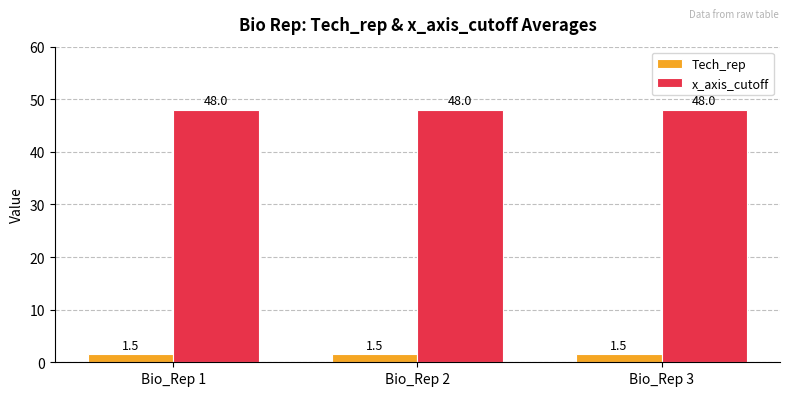

Which series has the largest total across all categories?

x_axis_cutoff